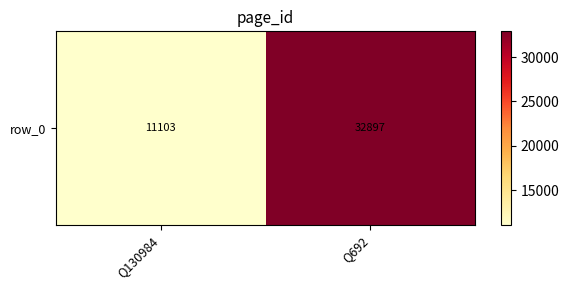

Count the number of categories in the chart.

2